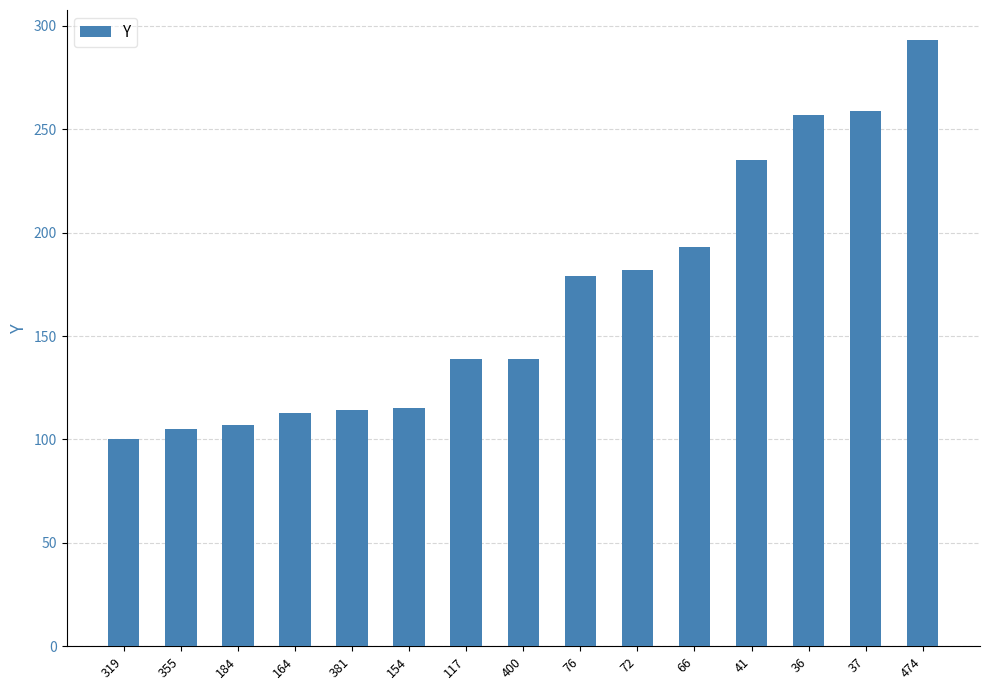

How many categories are shown in the chart?

15